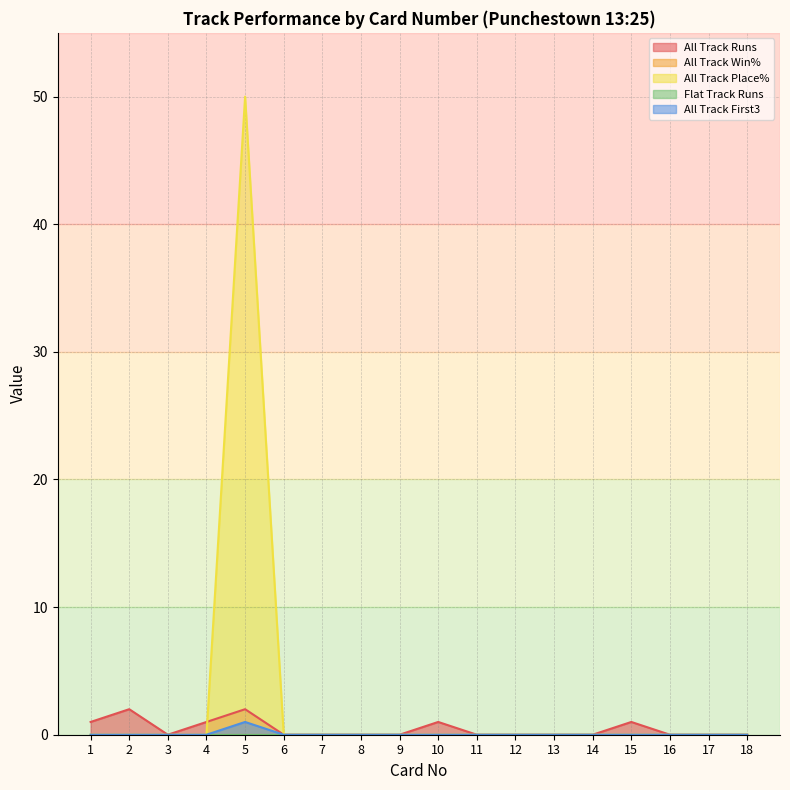

Where is the first local minimum for All Track Runs?

3